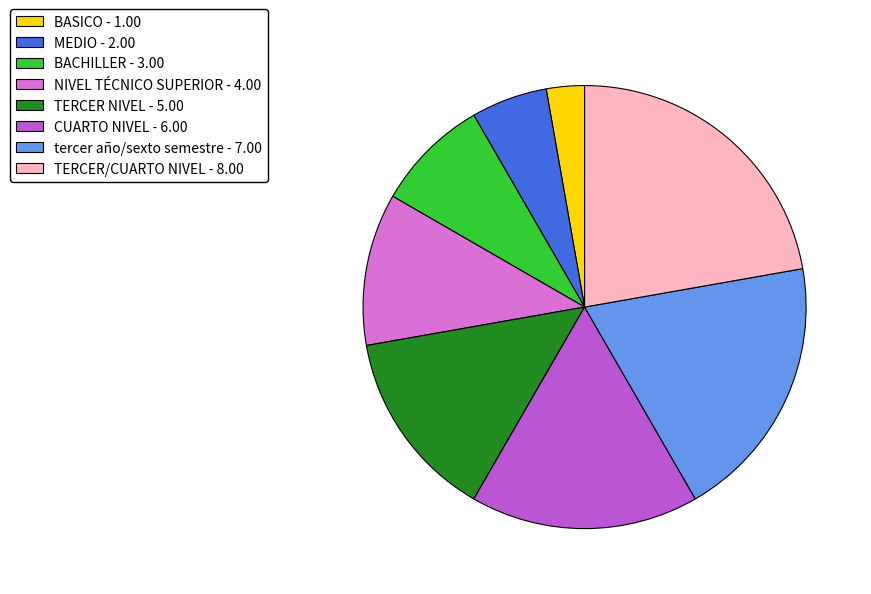

True or false: BACHILLER accounts for 2% of the total.

False